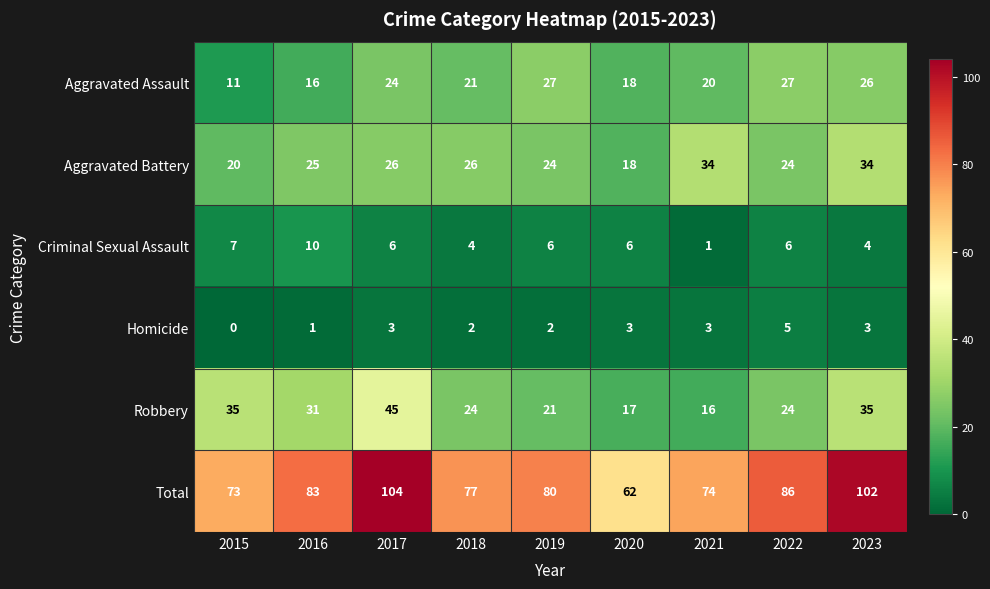

What is the sum of all Aggravated Assault values?

190